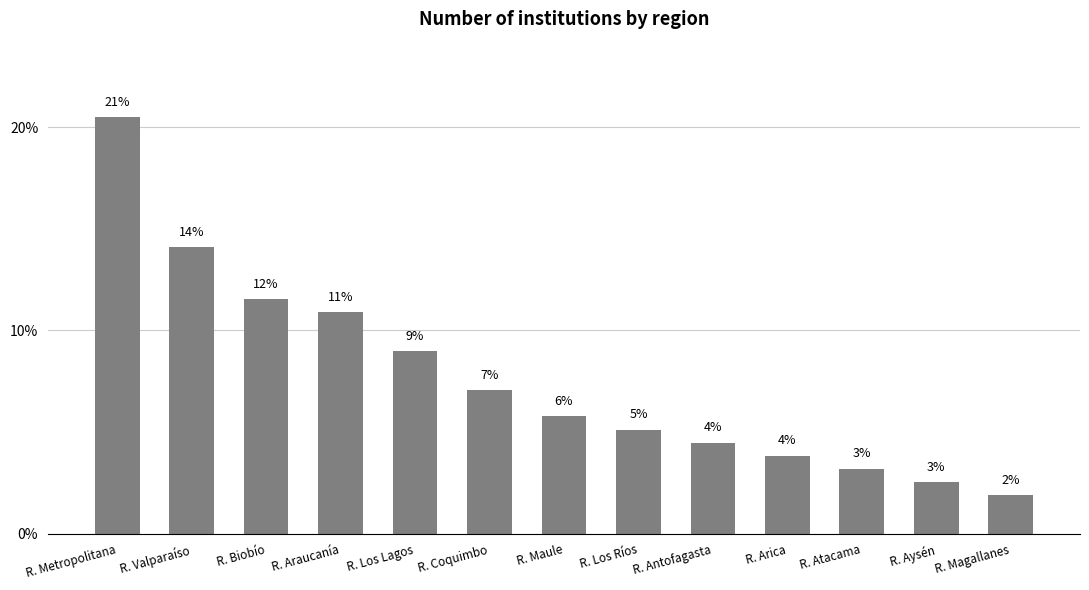

What is the label of the 8th bar from the left?

R. Los Ríos